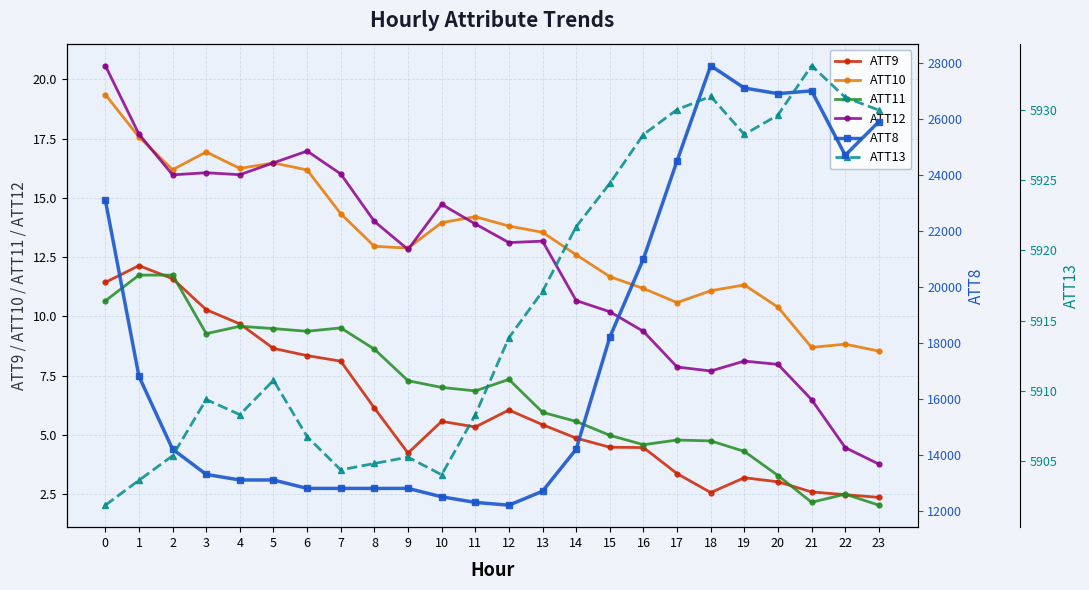

Where is ATT11 nearest to the value 6?

13